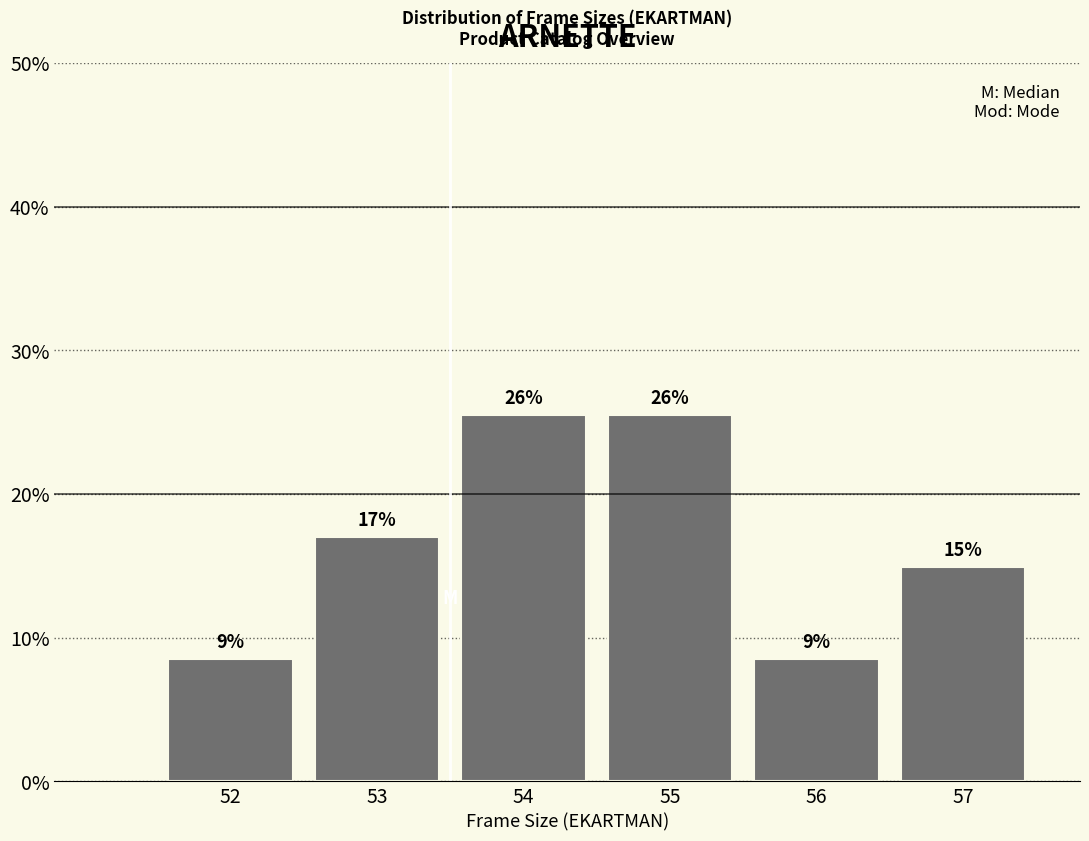

How many bars are there in total?

6